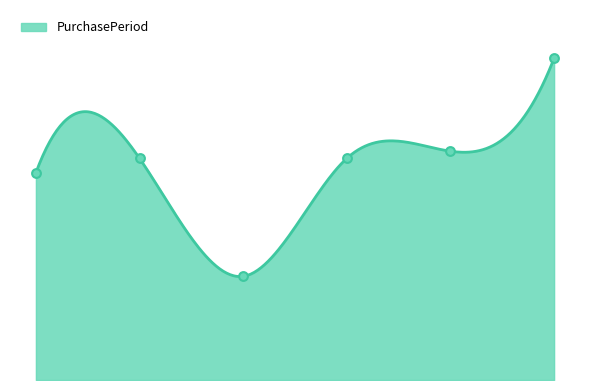

What is the ratio of the value at 2017-05-19 to the value at 2016-10-14?

1.1